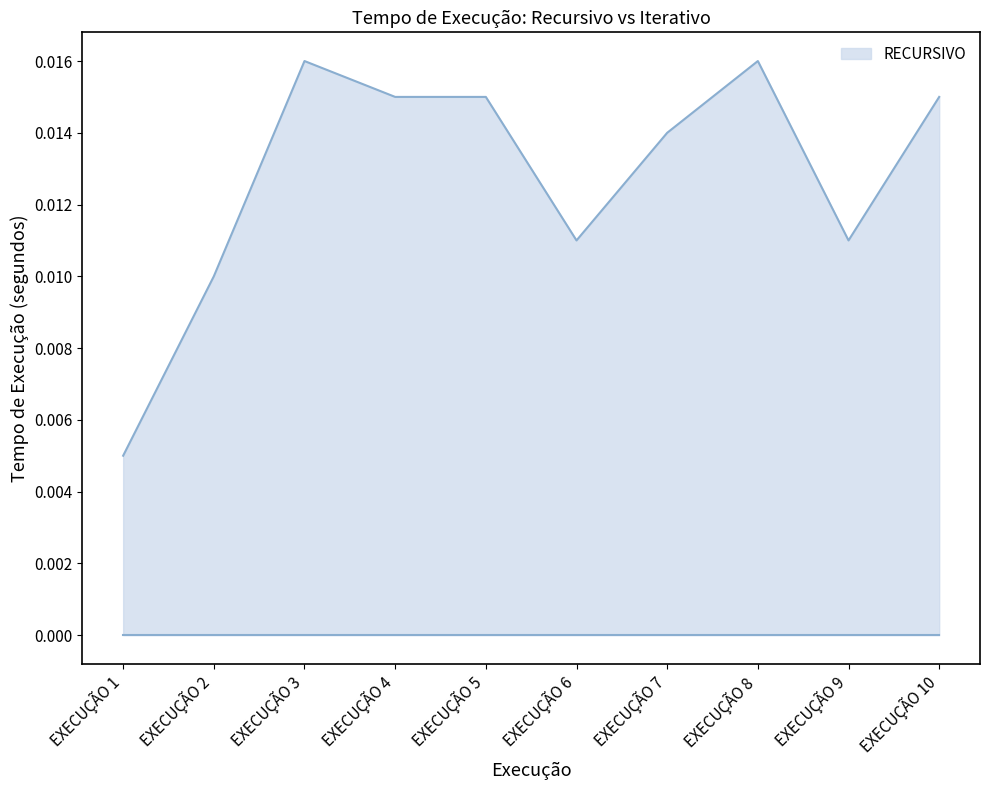

Between EXECUÇÃO 6 and EXECUÇÃO 4, which is larger?

EXECUÇÃO 4